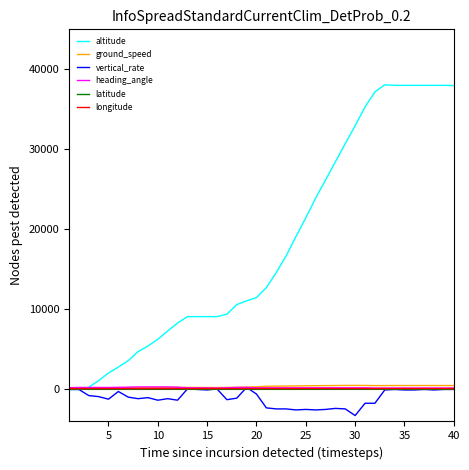

What is the minimum value shown in the chart?

-3264.0